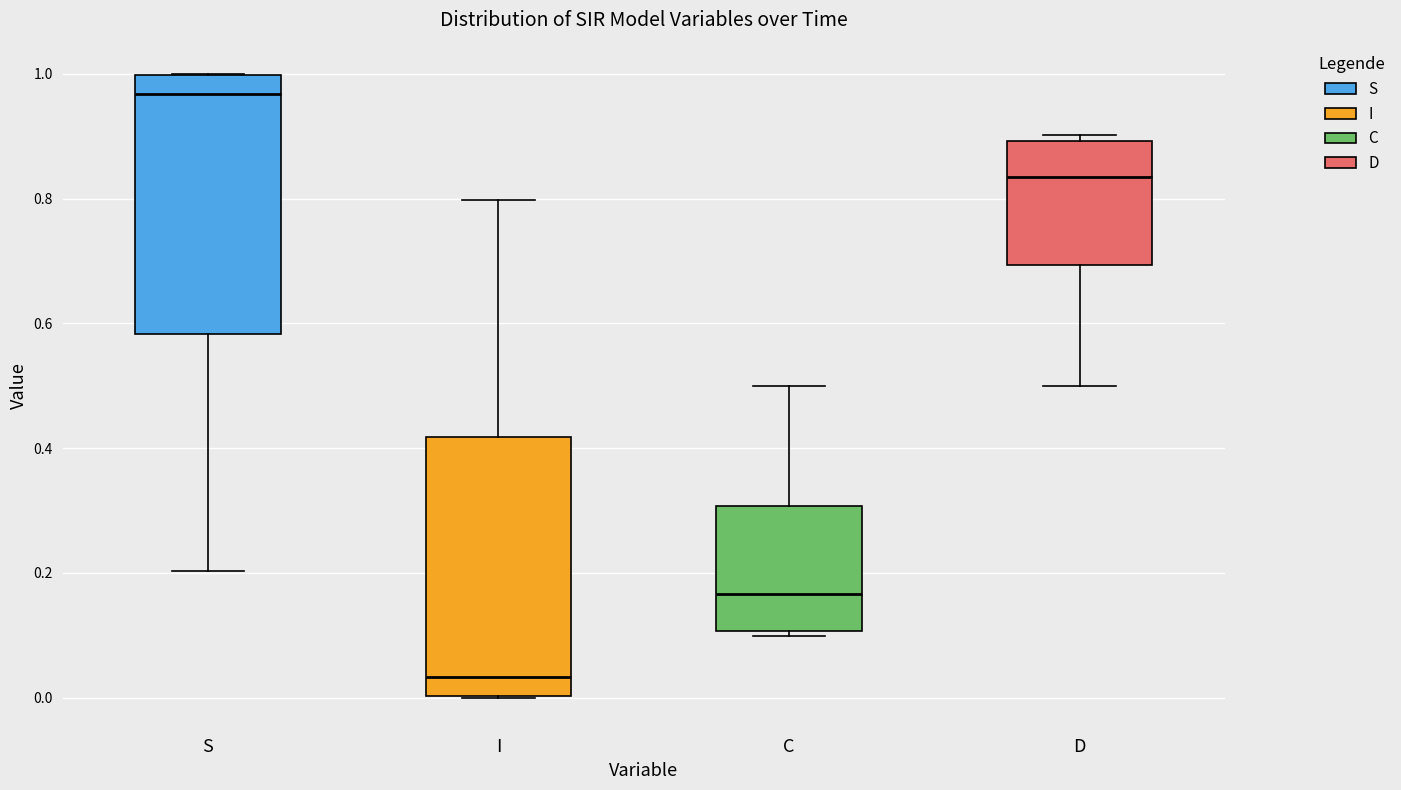

Reading left to right, transcribe this box plot: for each box, give where its median line is, the range the box spans, and where its two whiskers end, as read against the y-axis. The values are not printed on the chart, so give them approximately, as read against the axis.

S: median 0.96, box 0.58 to 1.00, whiskers 0.20 to 1.00
I: median 0.04, box 0.00 to 0.42, whiskers 0.00 to 0.80
C: median 0.16, box 0.10 to 0.30, whiskers 0.10 (just below the box's lower edge) to 0.50
D: median 0.84, box 0.70 to 0.90, whiskers 0.50 to 0.90 (just above the box's upper edge)